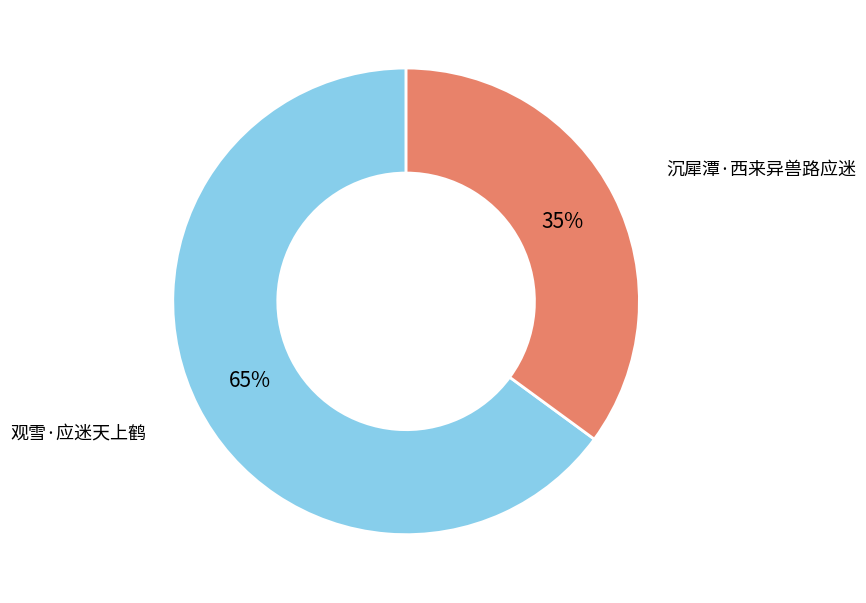

True or false: 观雪·应迷天上鹤 accounts for 65% of the total.

True